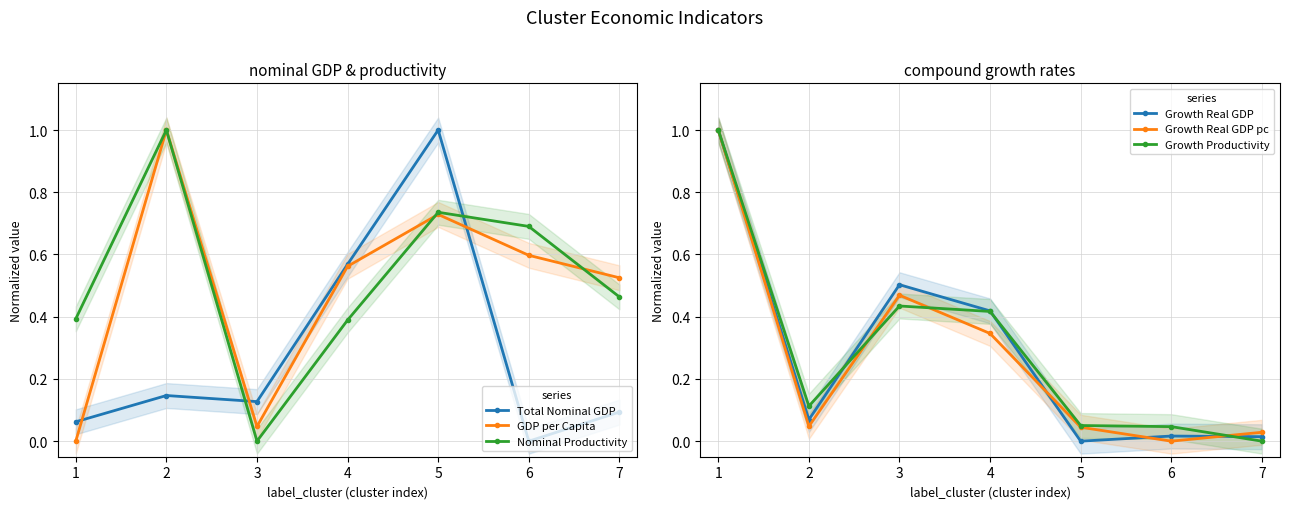

In Growth Productivity, how many points are higher than both neighbors (excluding endpoints)?

1